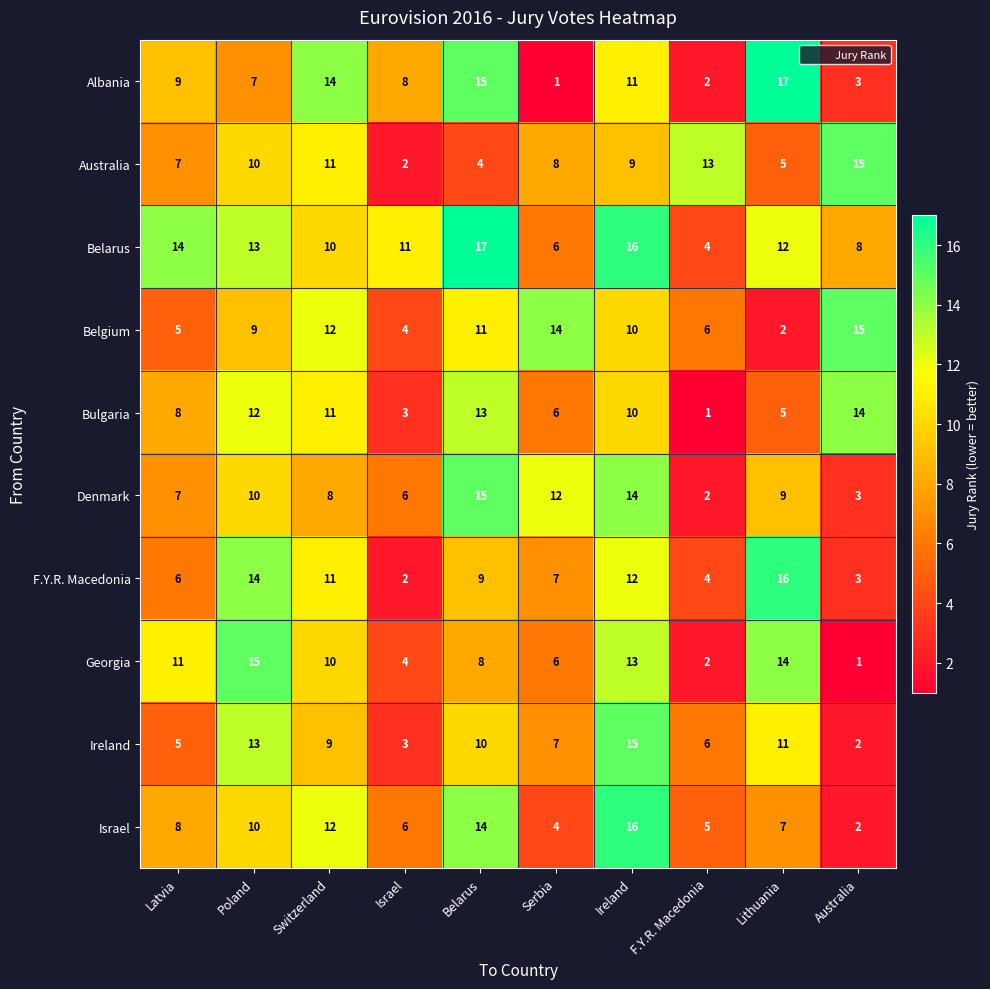

What is the spread (max minus min) of values at F.Y.R. Macedonia?

12